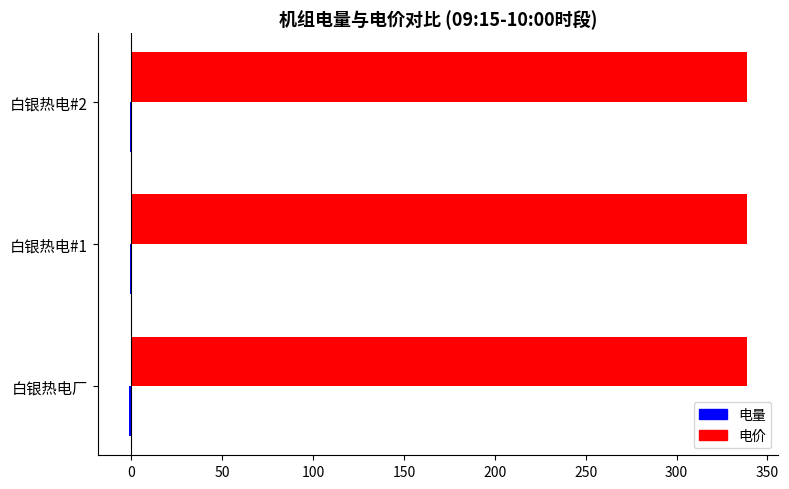

The value of 电价 at 白银热电#1 is 466.4. True or false?

False